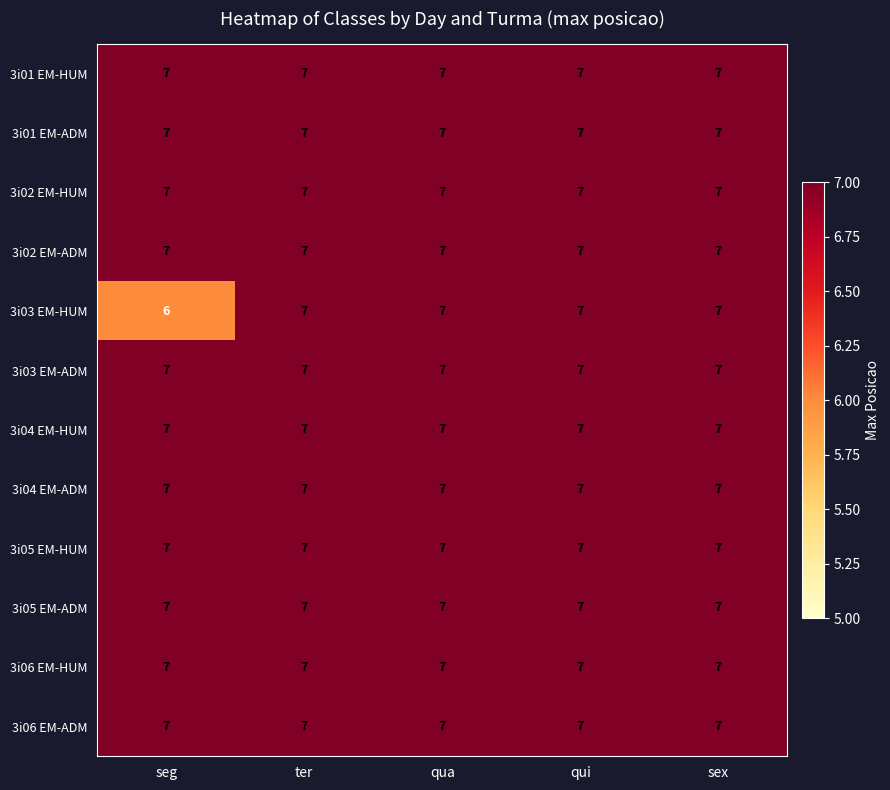

What is the sum of all 3i01 EM-ADM values?

35